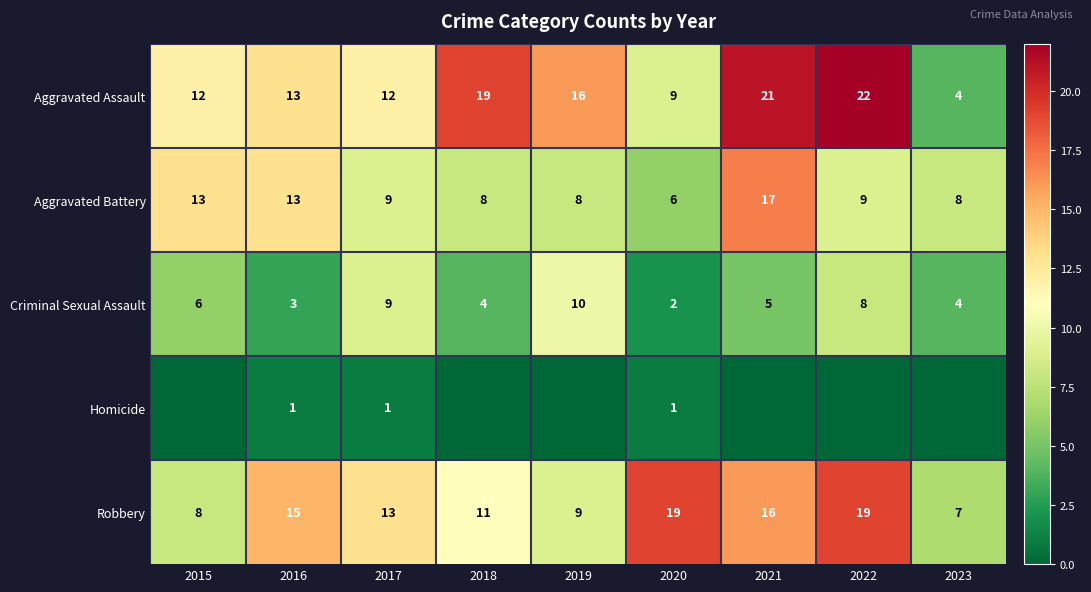

Which category has the highest value in the Aggravated Assault series?

2022